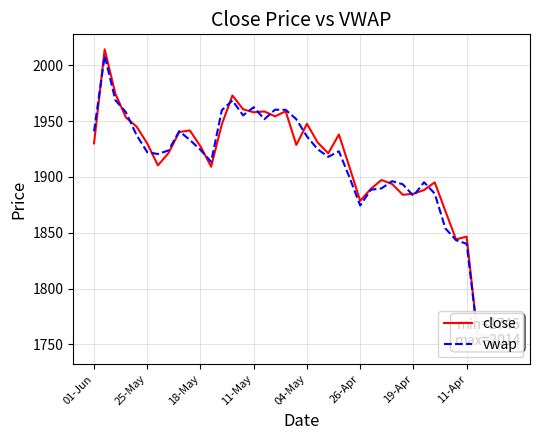

Which series has the widest spread of values?

close